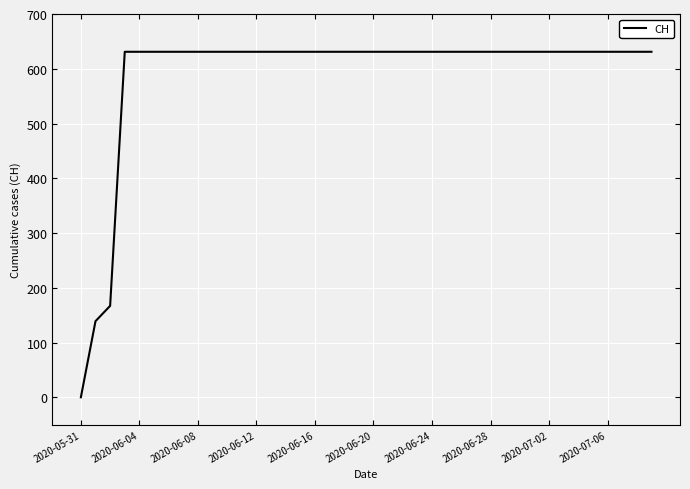

What is the difference between the maximum and minimum values?

631